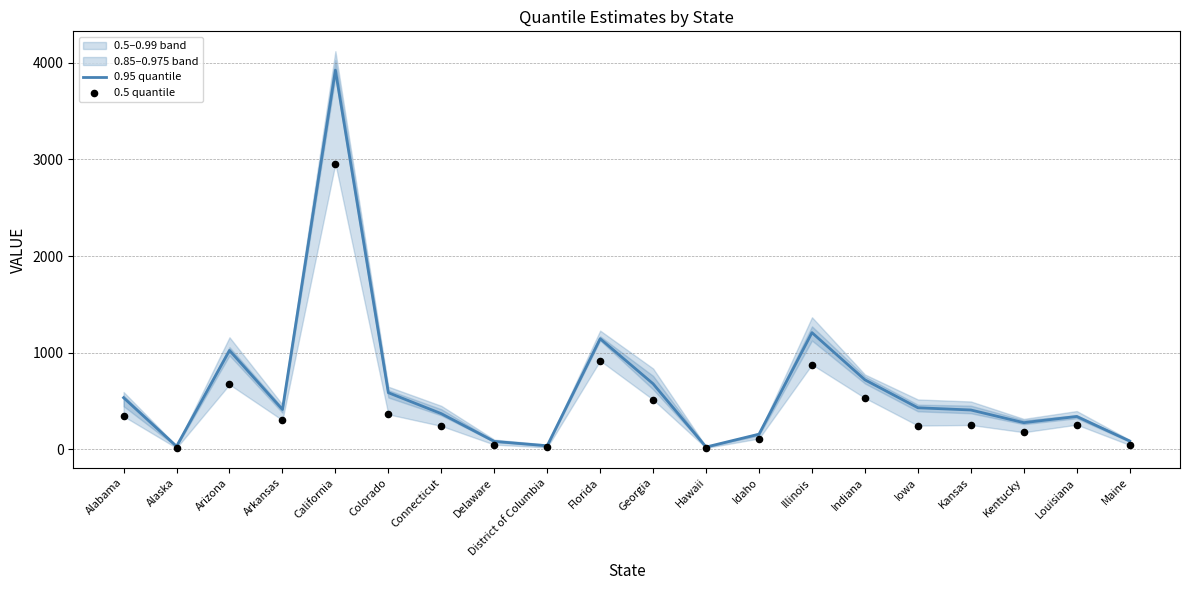

True or false: 0.95 quantile has a value of 535 at Alabama.

True